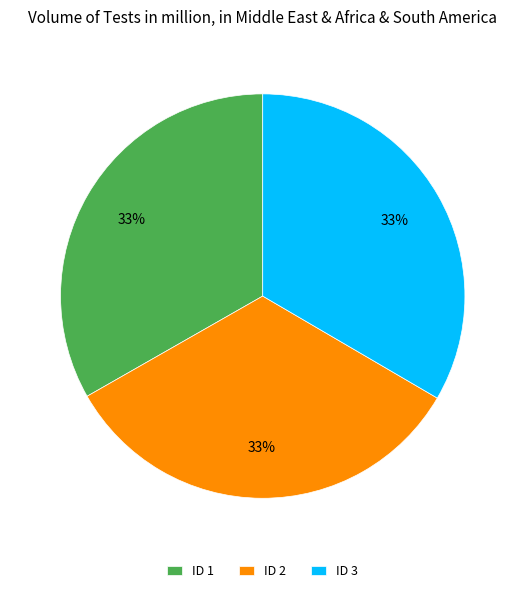

What percentage is the ID 1 slice, to the nearest percent?

33%